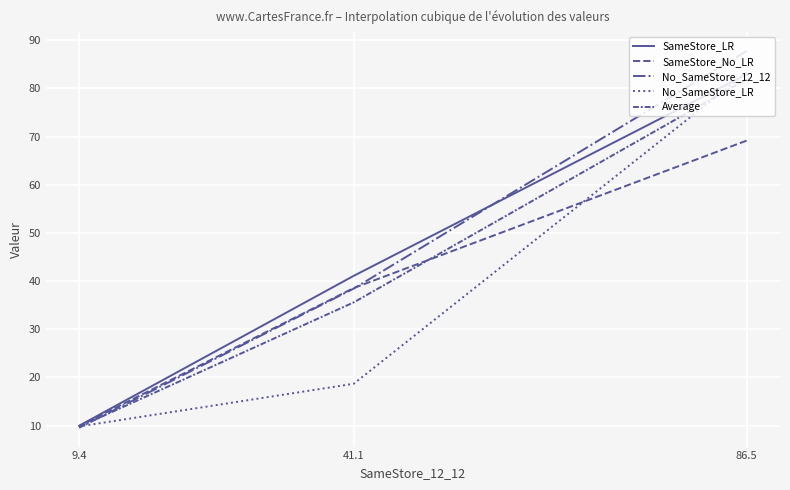

What is the sum of all Average values?

127.3